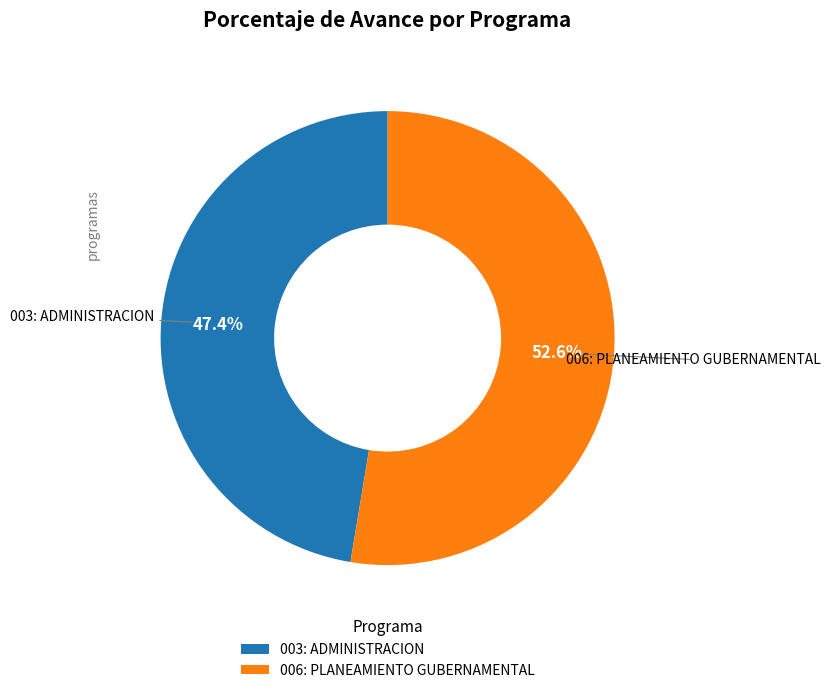

To the nearest percent, what is the combined percentage of 006: PLANEAMIENTO GUBERNAMENTAL and 003: ADMINISTRACION?

100%